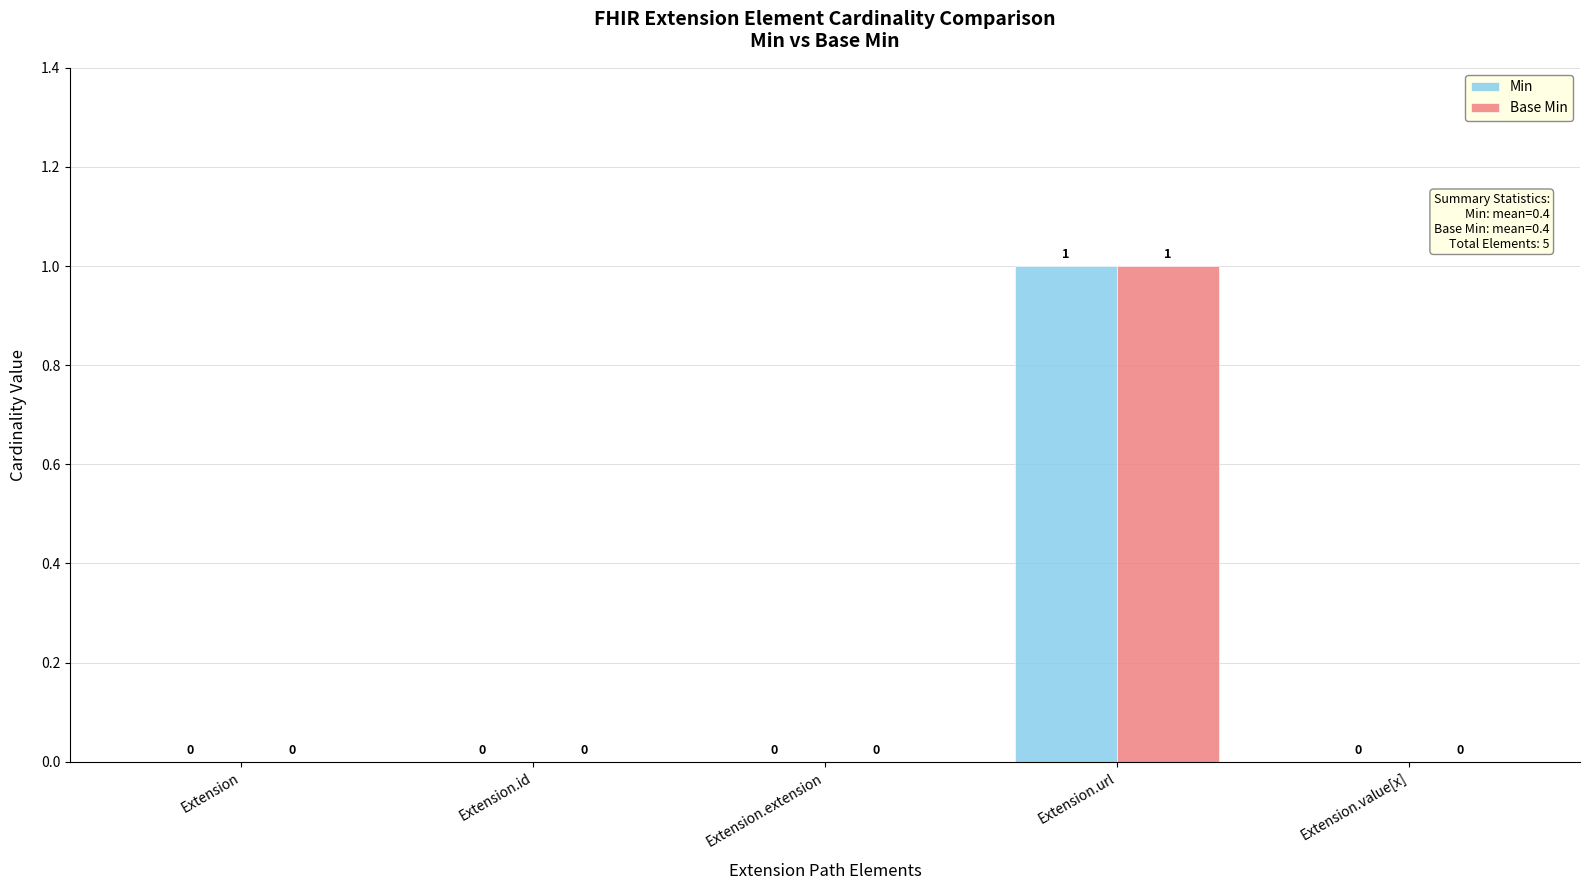

At which category does the chart reach its peak across all series?

Extension.url